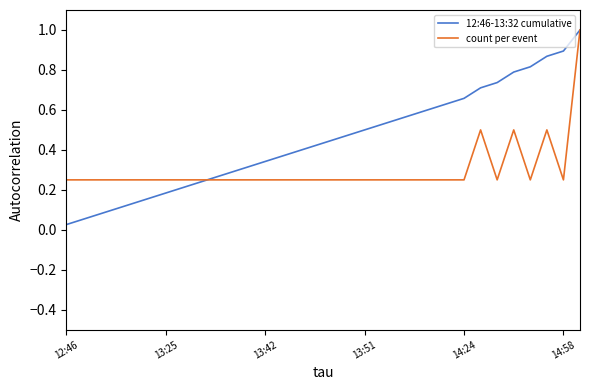

What is the maximum value for 12:46-13:32 cumulative?

1.0